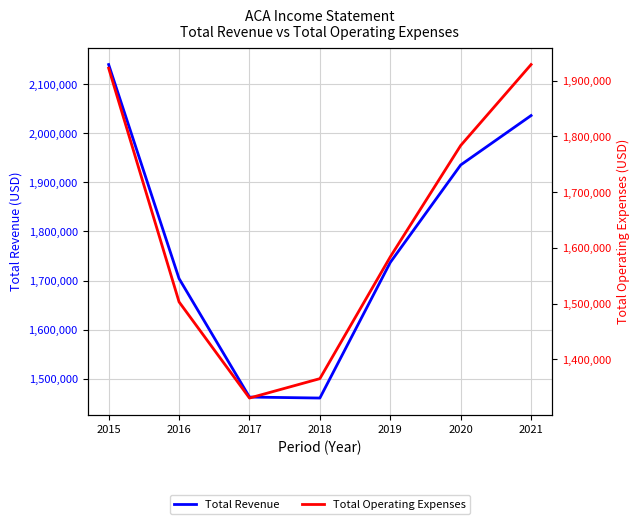

True or false: Total Operating Expenses has a value of 1922600 at 2015.

True